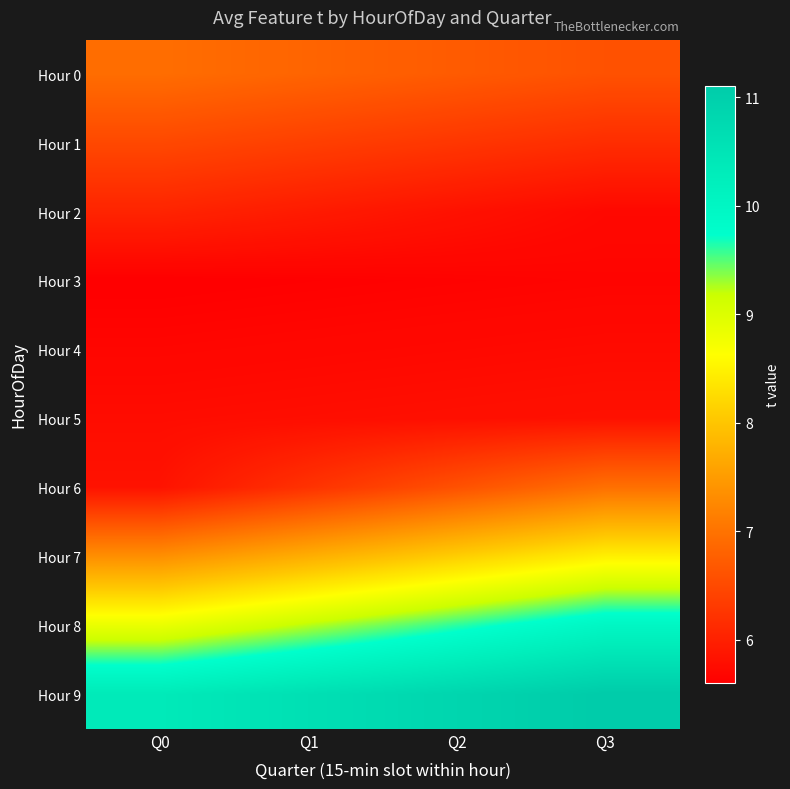

List the series in order of their peak value, lowest first.

Hour 3, Hour 4, Hour 5, Hour 2, Hour 1, Hour 0, Hour 6, Hour 7, Hour 8, Hour 9